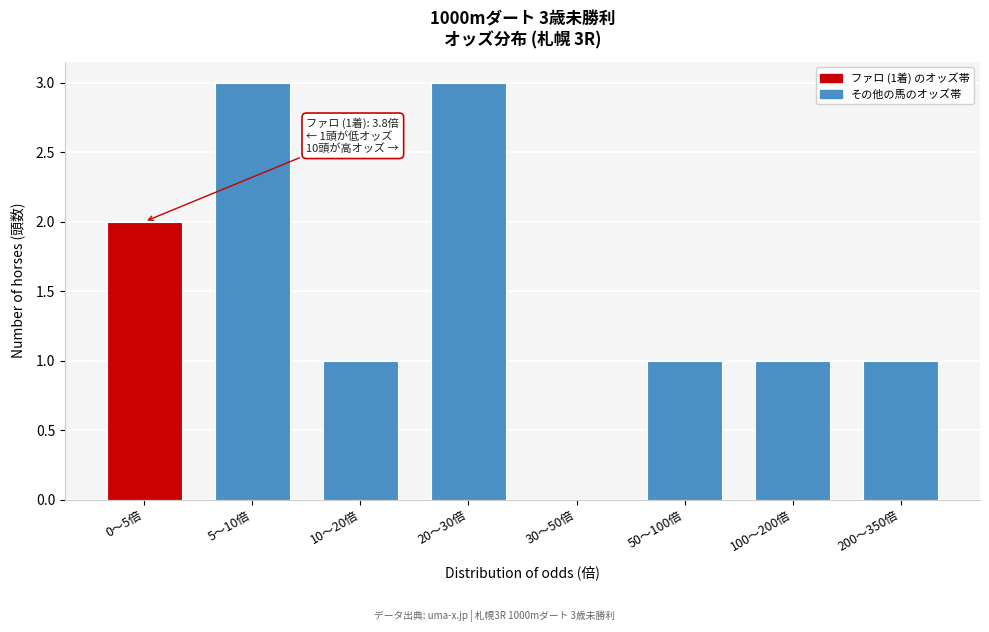

Reading left to right, what are all the values shown in this chart?

0〜5倍=2	5〜10倍=3	10〜20倍=1	20〜30倍=3	30〜50倍=0	50〜100倍=1	100〜200倍=1	200〜350倍=1